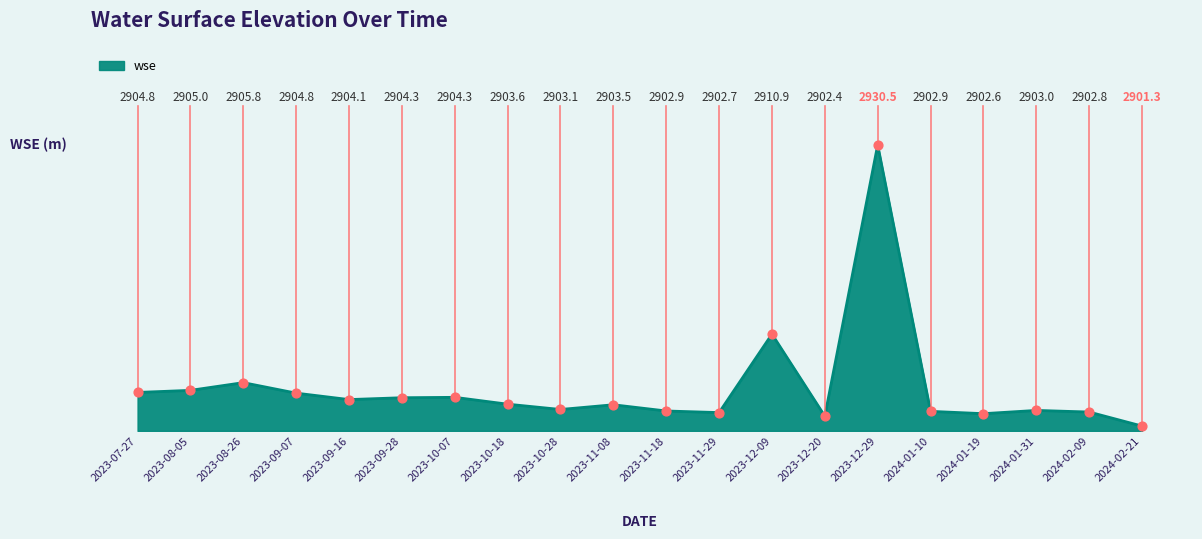

What is the change in value from 2023-09-16 to 2023-09-28?

+0.2